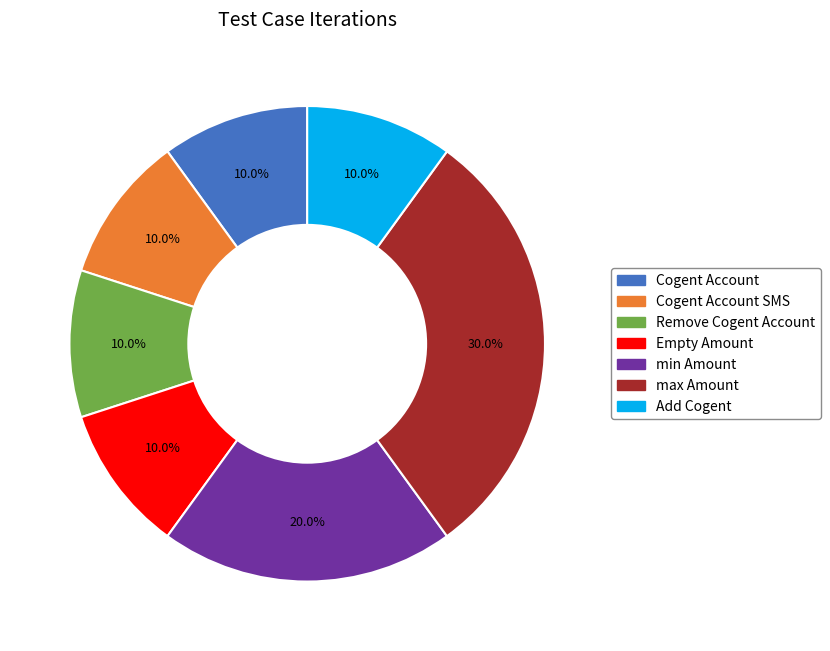

Does any single category account for the majority?

No